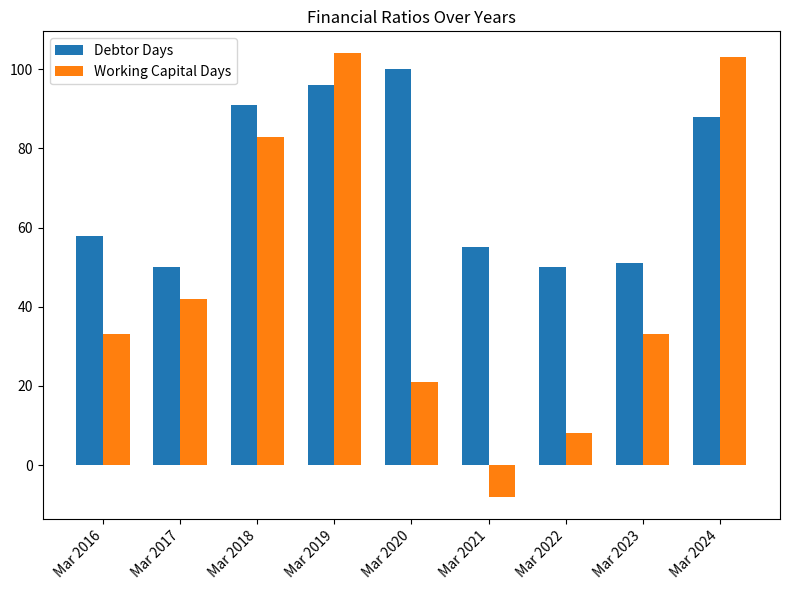

Between Mar 2016 and Mar 2019, which series saw the biggest shift?

Working Capital Days